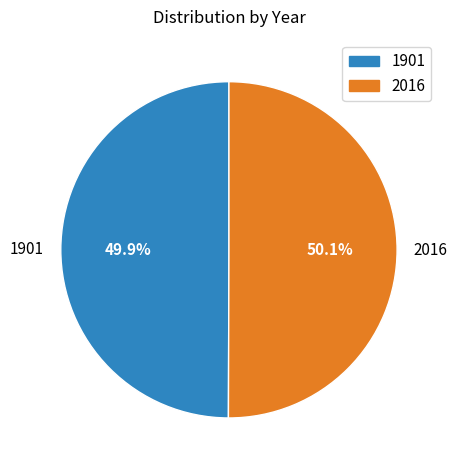

Does any single category account for the majority?

Yes